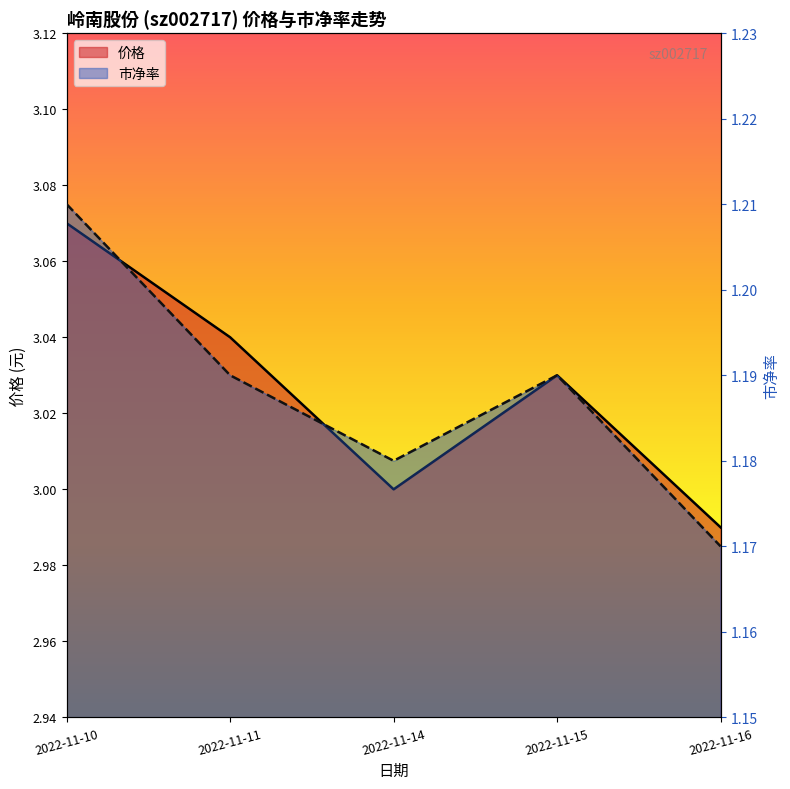

How many interior local valleys does the 价格 series have?

1